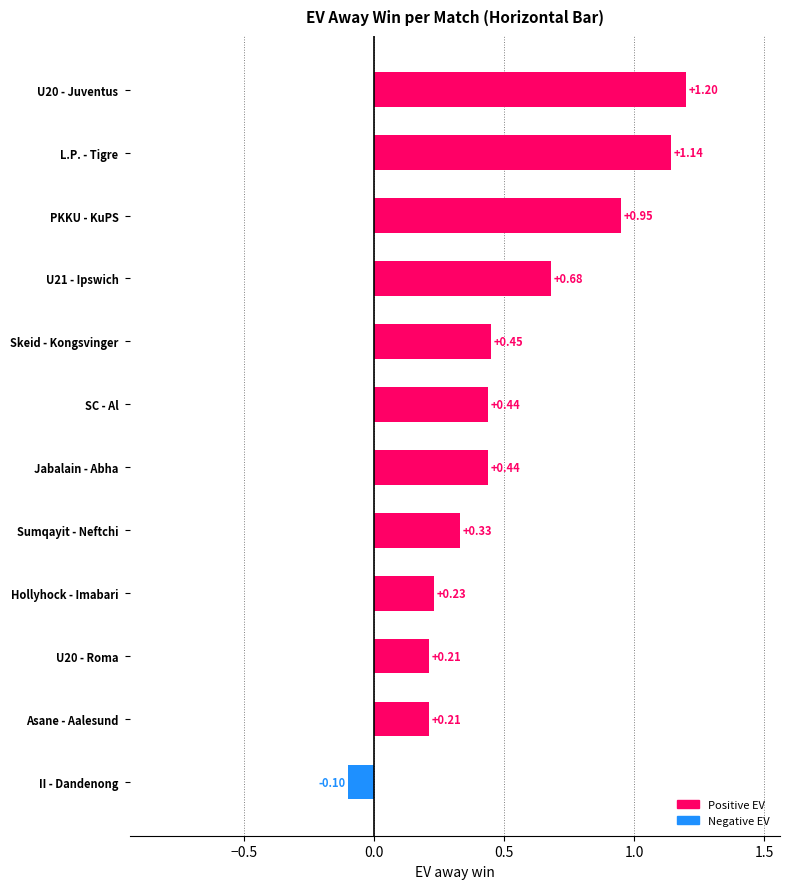

What is the change in value from U20 - Juventus to II - Dandenong?

-1.3